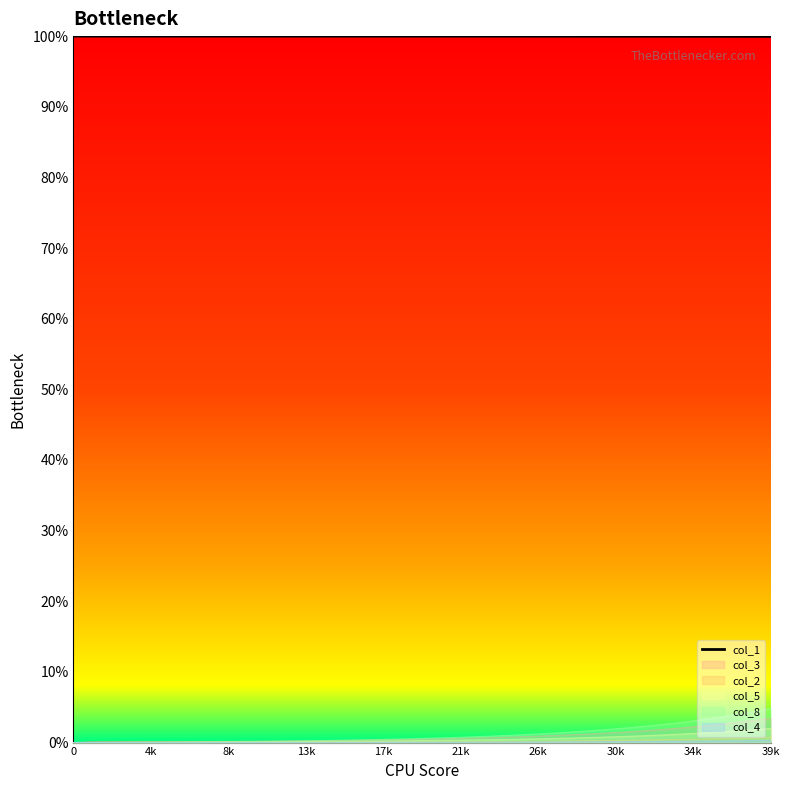

What is the label of the 17th point from the right?

23